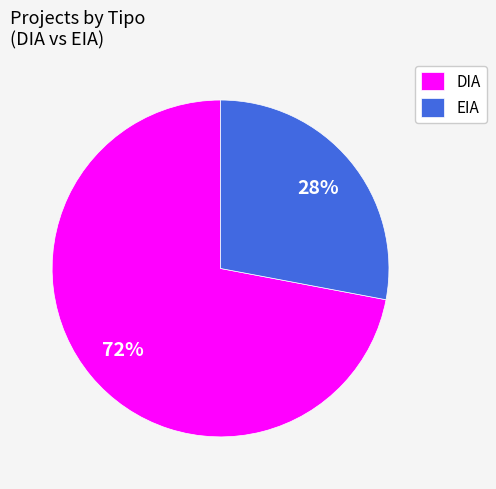

Do EIA and DIA together represent more than half of the pie?

Yes